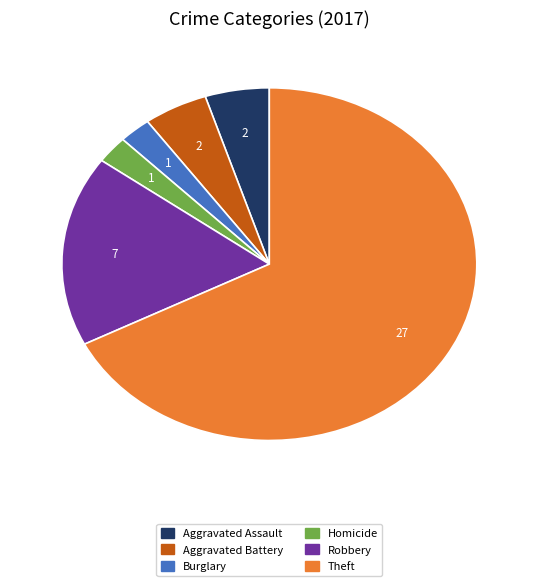

Which has a higher value, Homicide or Aggravated Battery?

Aggravated Battery